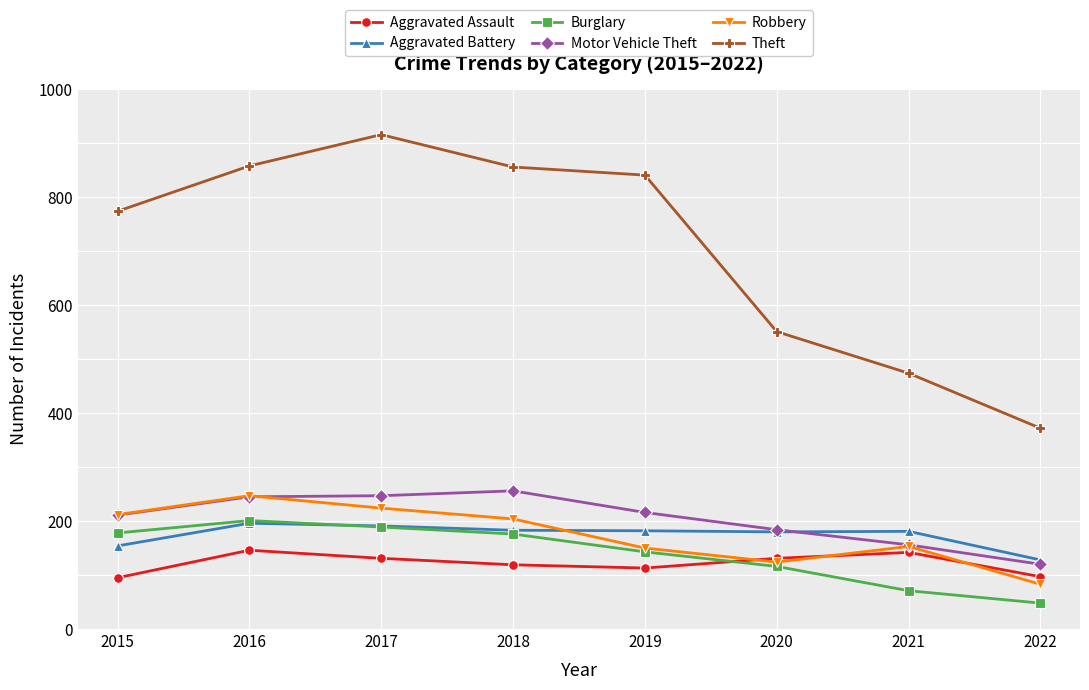

At how many categories does at least one series exceed 465?

7